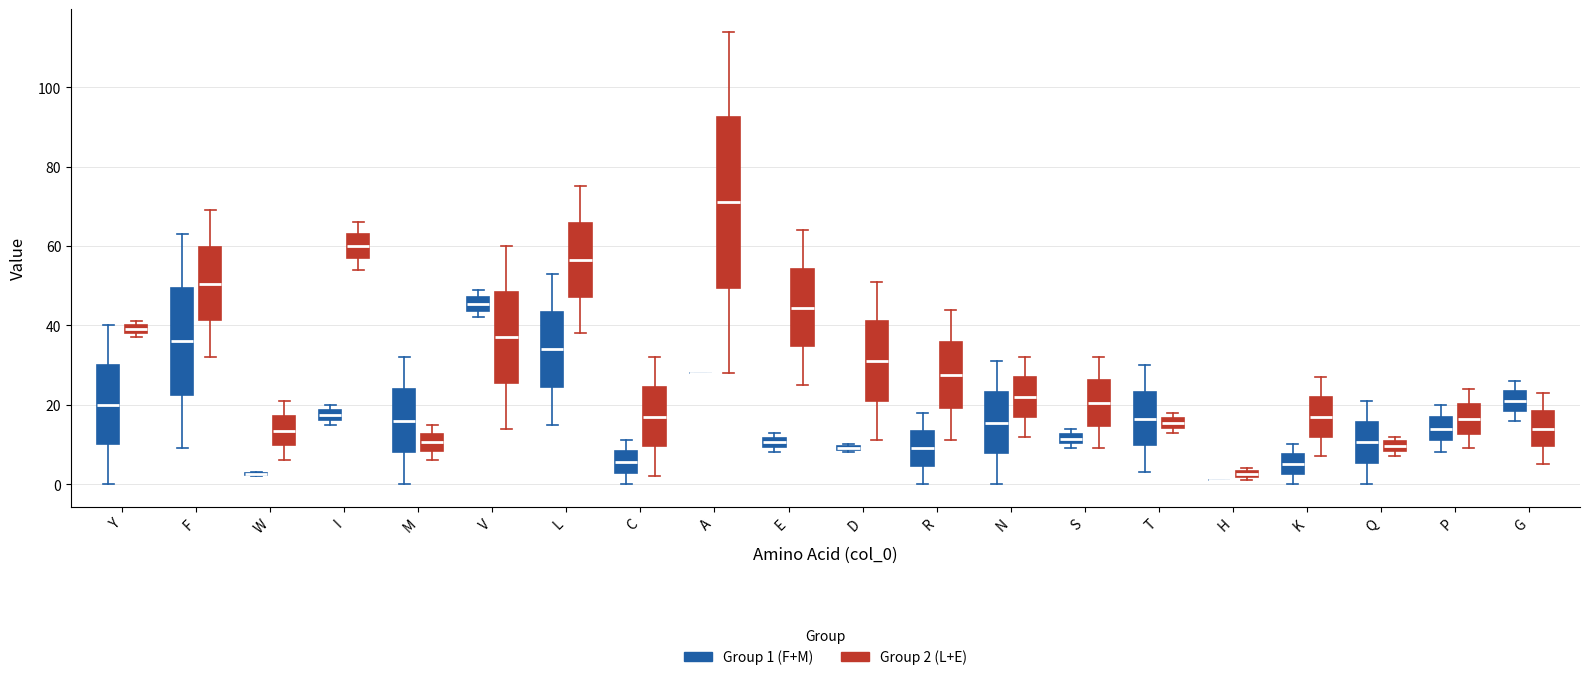

Where is the lower edge of the box for N (Group 1 (F+M)) on the y-axis? The values are not printed on the chart, so give them approximately, as read against the axis.

8